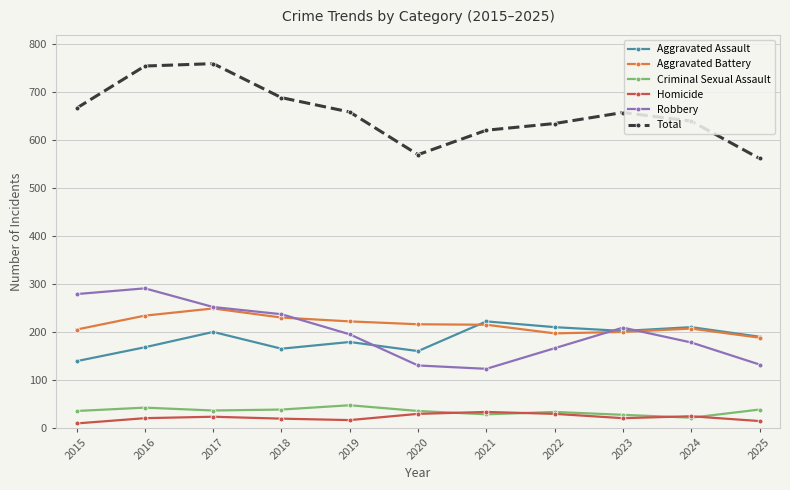

What is the value of the Aggravated Battery point at the 1st from the left?

205